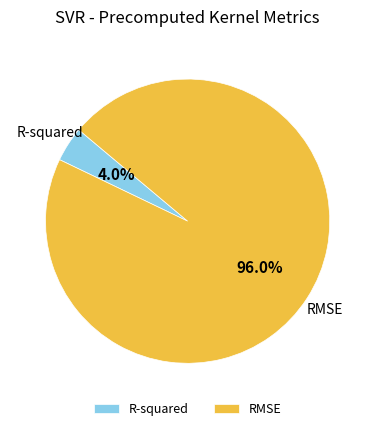

Does any single category account for the majority?

Yes